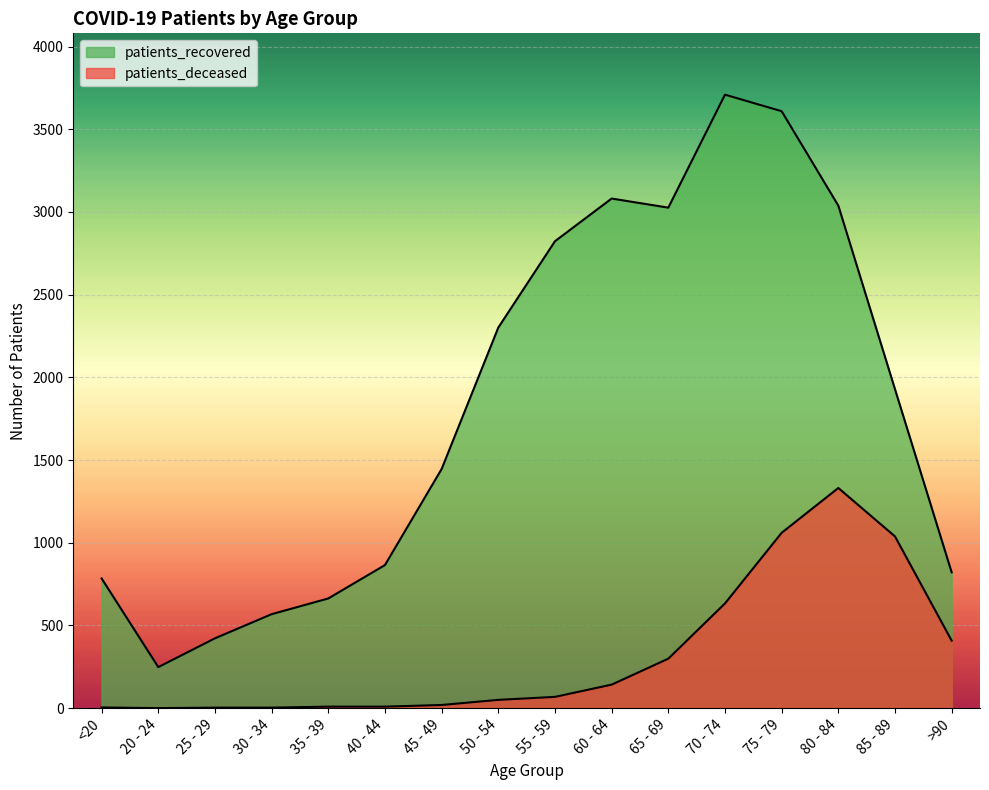

Rank the categories by patients_recovered value from highest to lowest.

70 - 74, 75 - 79, 60 - 64, 80 - 84, 65 - 69, 55 - 59, 50 - 54, 85 - 89, 45 - 49, 40 - 44, >90, <20, 35 - 39, 30 - 34, 25 - 29, 20 - 24